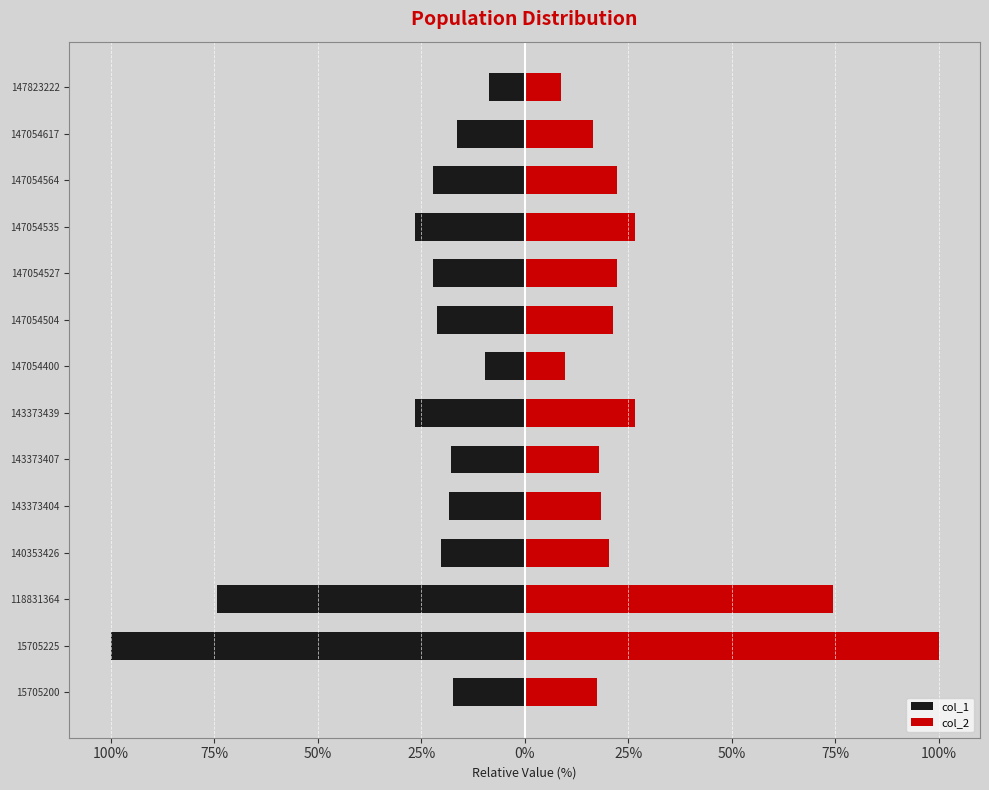

Read the col_1 value at 147054564.

-22.2